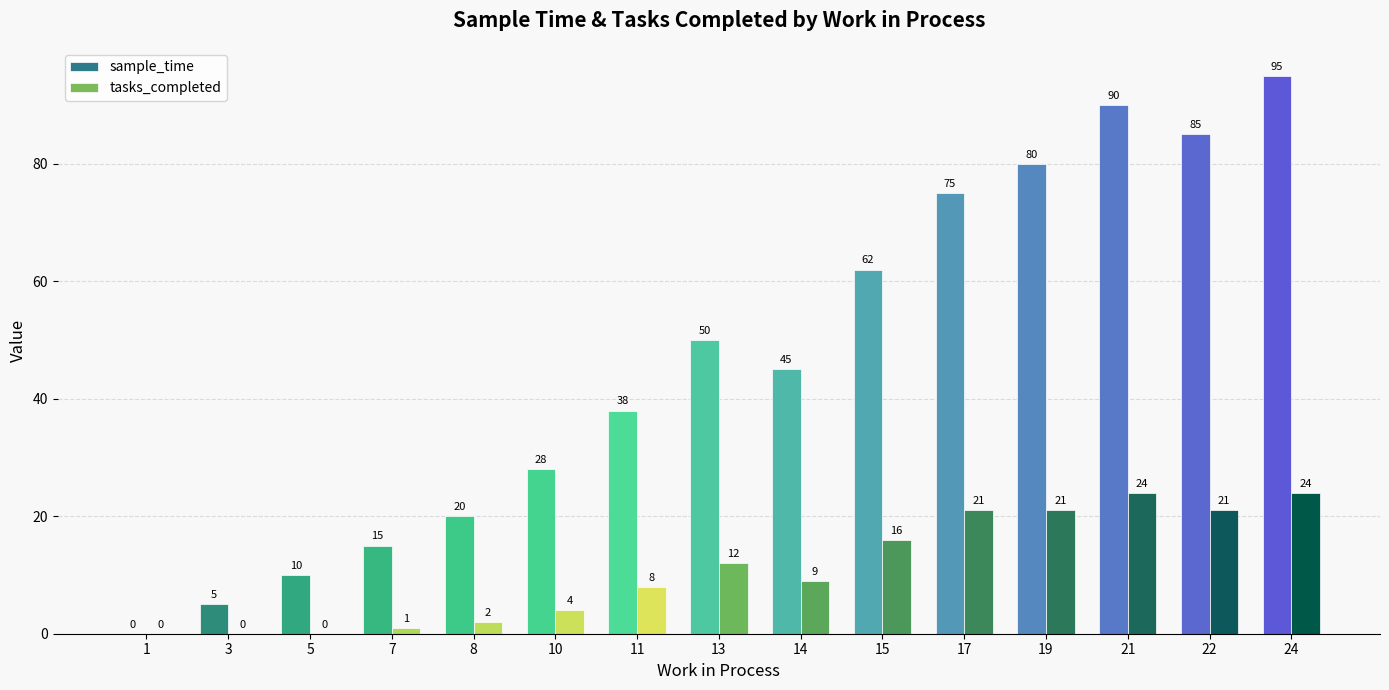

True or false: tasks_completed has a value of 21 at 22.

True